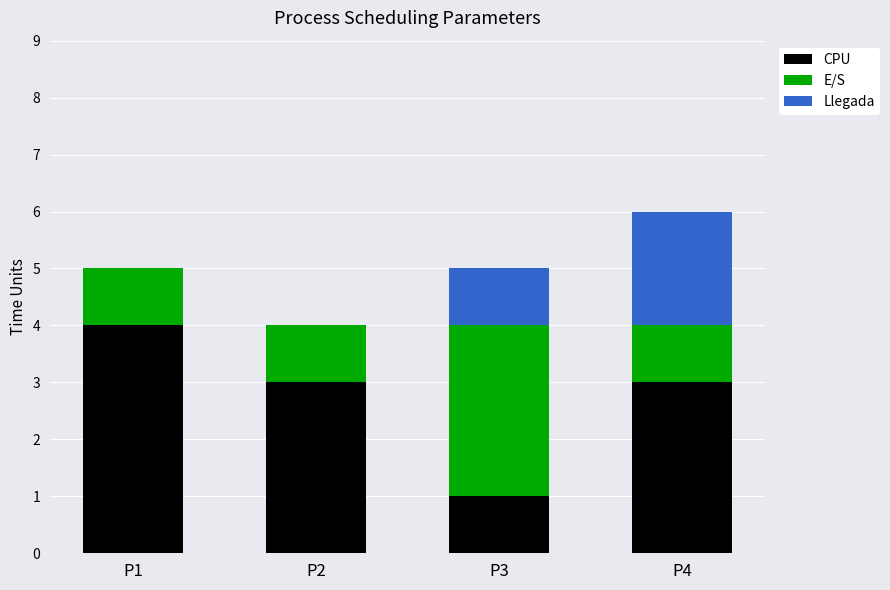

True or false: CPU has a value of 4 at P1.

True